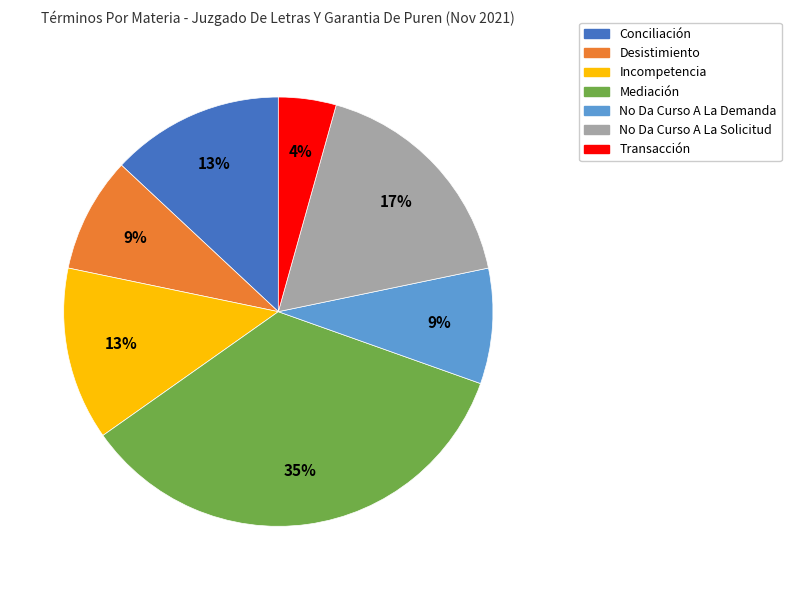

Is Mediación the majority of the pie?

No